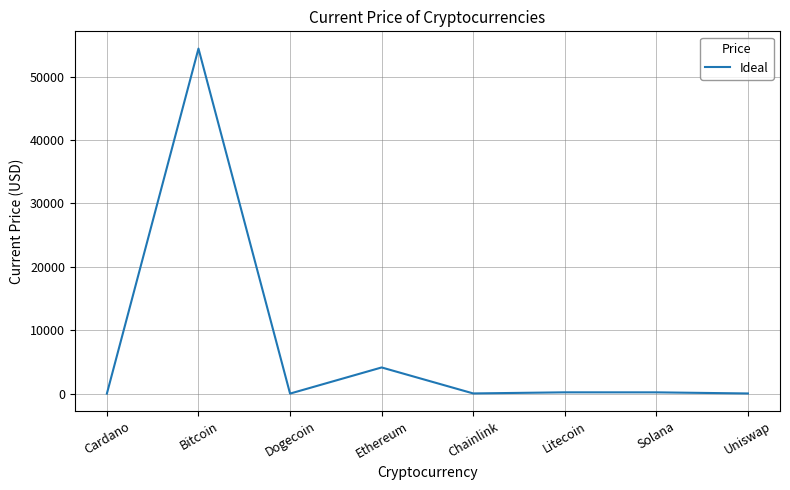

True or false: the data shows 19.8 at Uniswap.

True